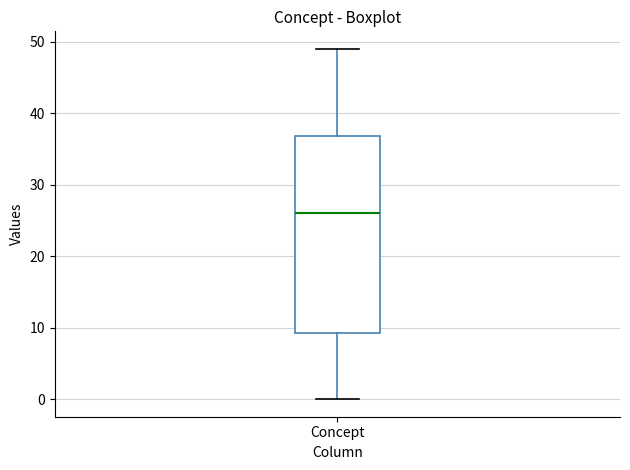

Transcribe this box plot: give where the median line is, the range the box spans, and where the two whiskers end, as read against the y-axis. The values are not printed on the chart, so give them approximately, as read against the axis.

median 26, box 9 to 37, whiskers 0 to 49